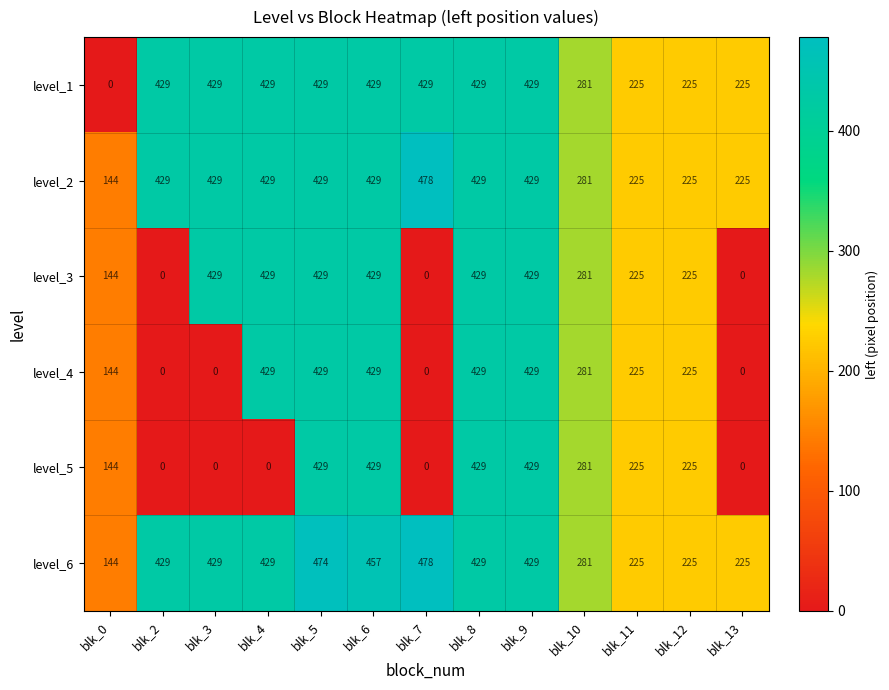

Count the level_5 values in the range 0 to 429.

13